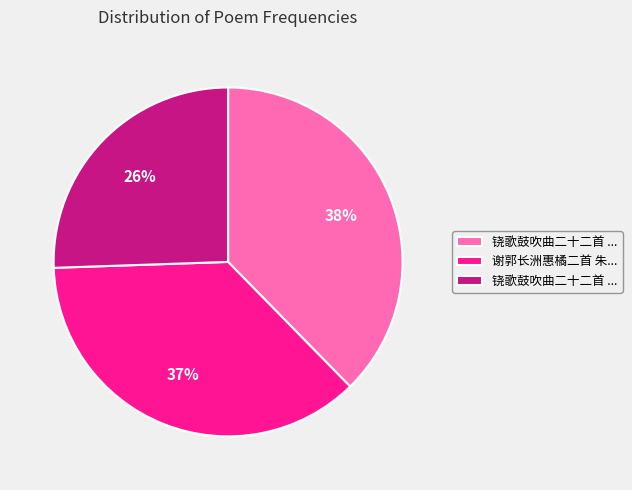

To the nearest percent, what is the average slice percentage?

33%